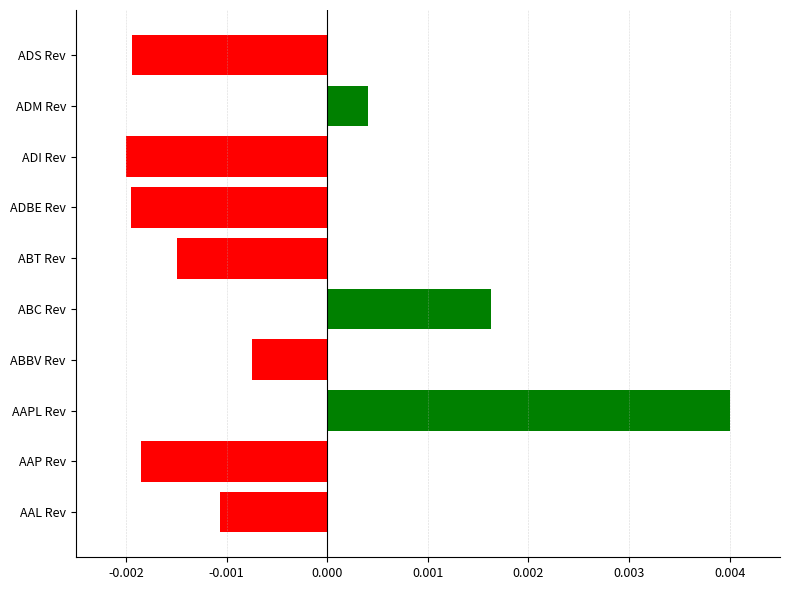

How many data points are above 0?

3